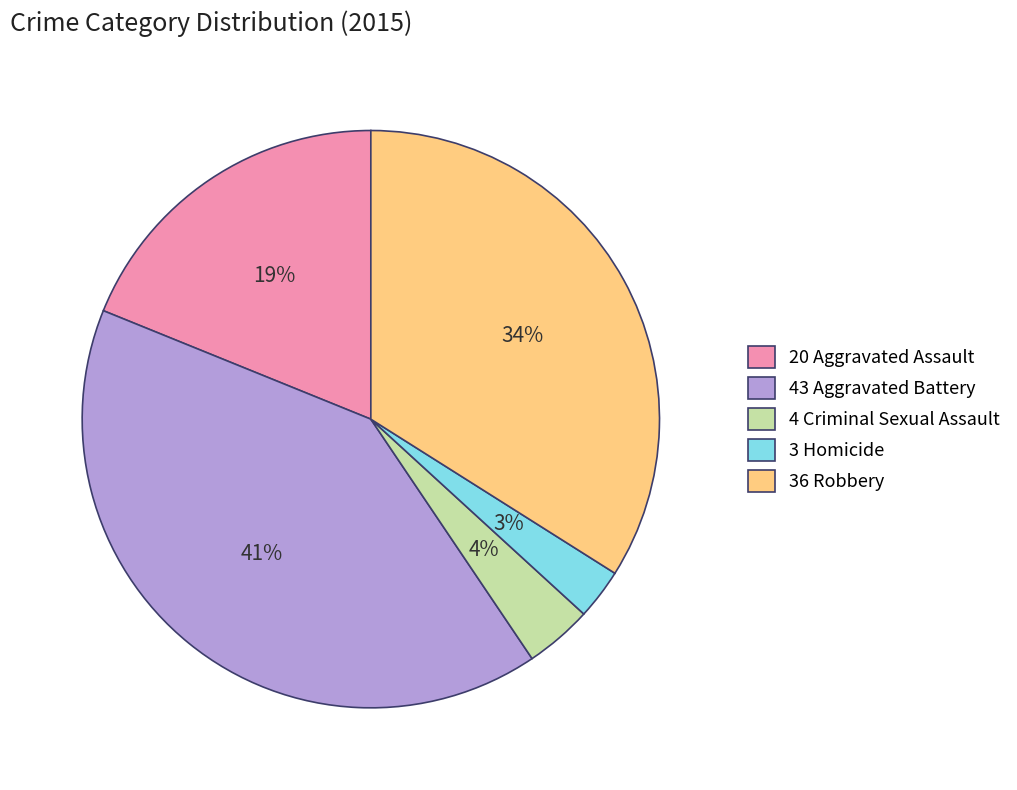

Which category has the biggest portion of the pie?

43 Aggravated Battery